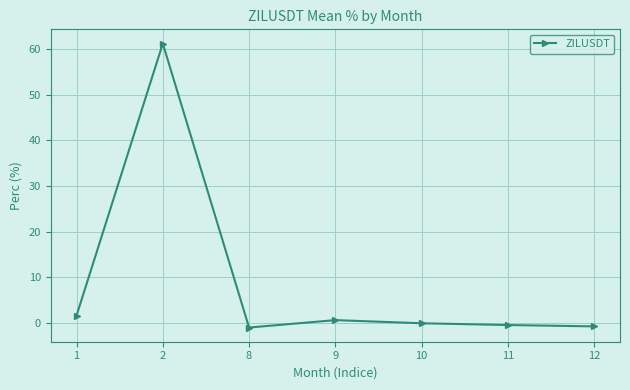

What is the value of the 5th point from the left?

-0.1